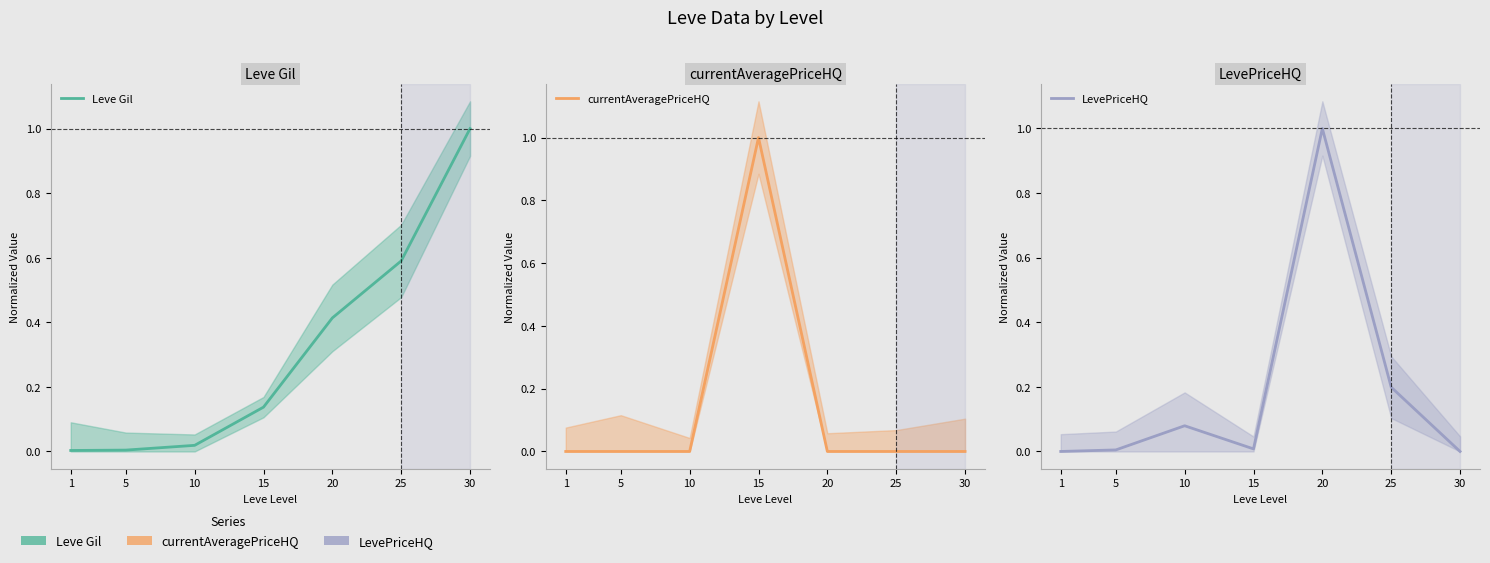

Where is Leve Gil nearest to the value 0?

1